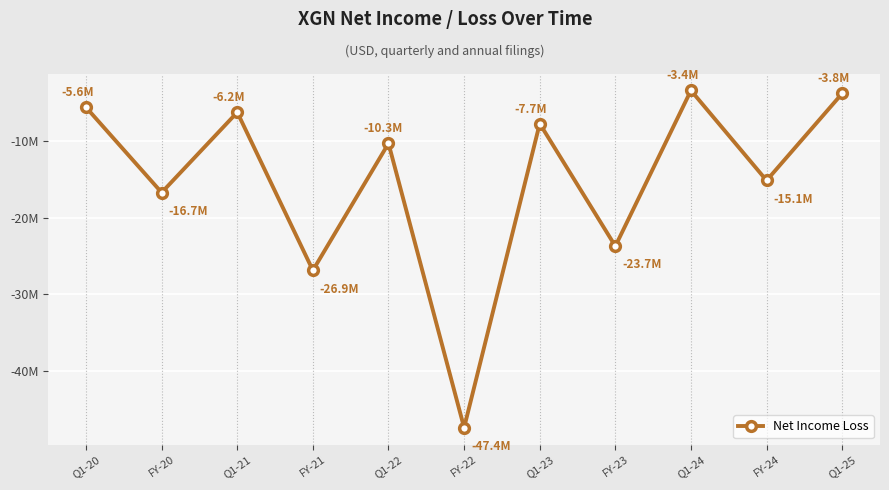

Count the number of data series in this chart.

1